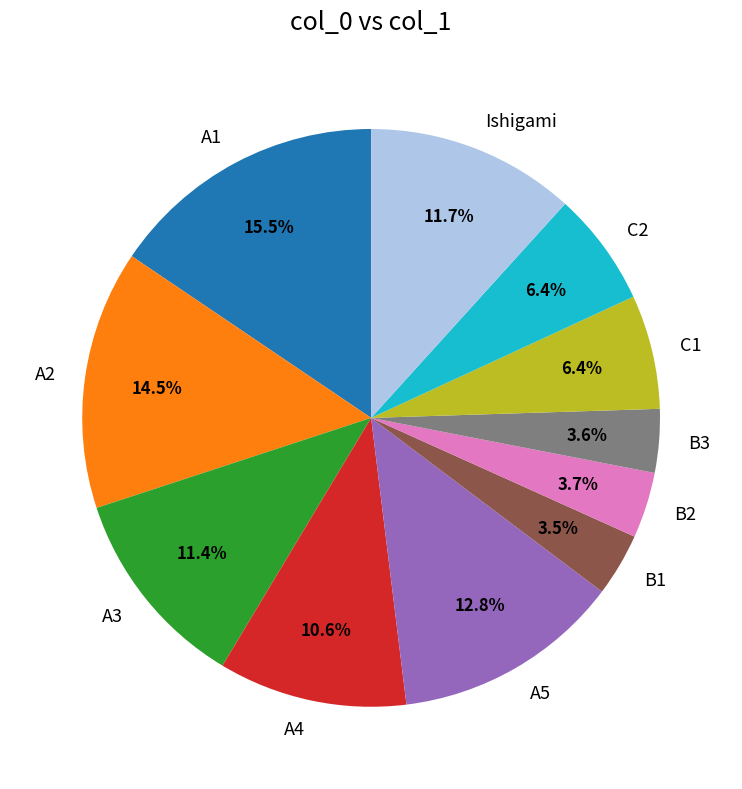

Combined, do B2 and A5 account for over 50%?

No